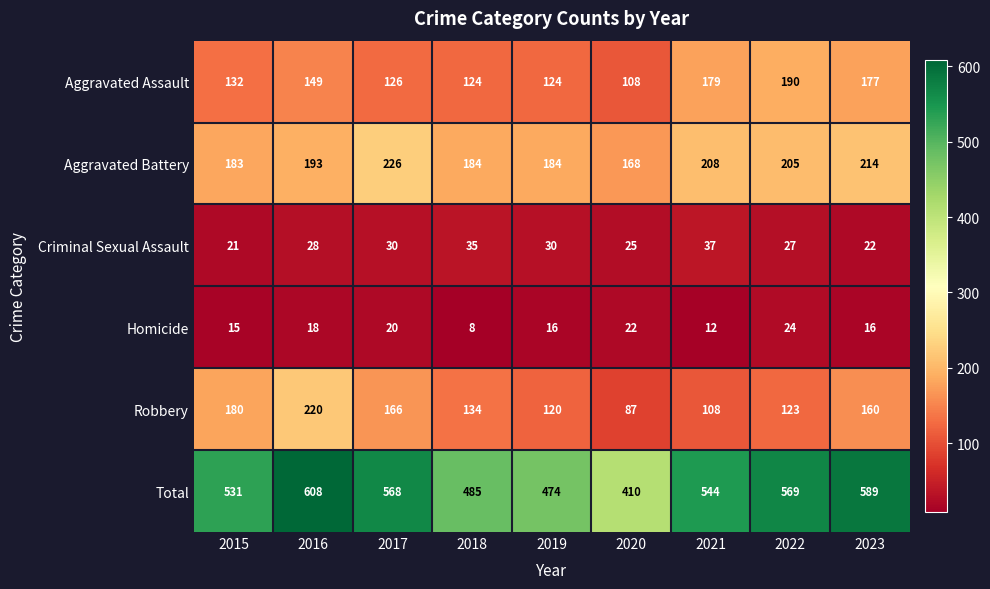

How many series are shown in this chart?

6